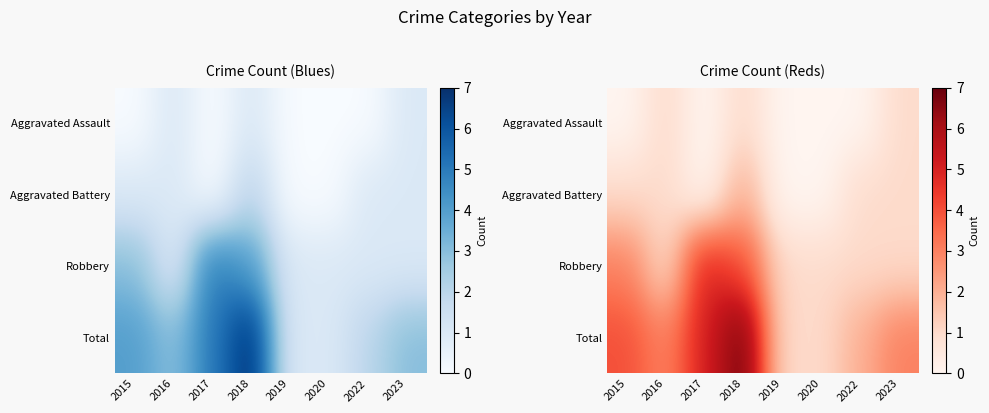

List the series in order of their peak value, highest first.

Total, Robbery, Aggravated Battery, Aggravated Assault